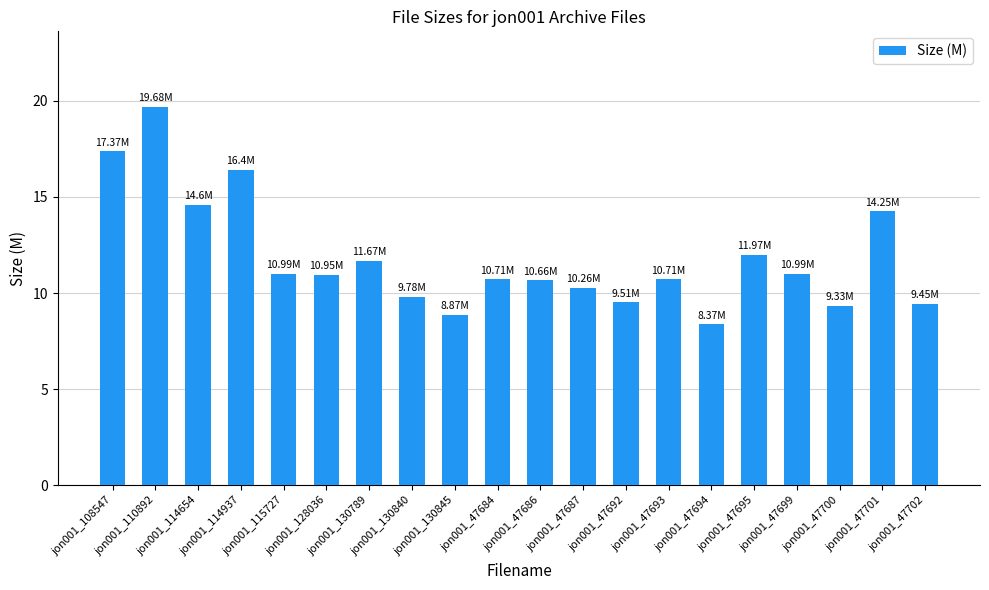

How many categories are shown in the chart?

20